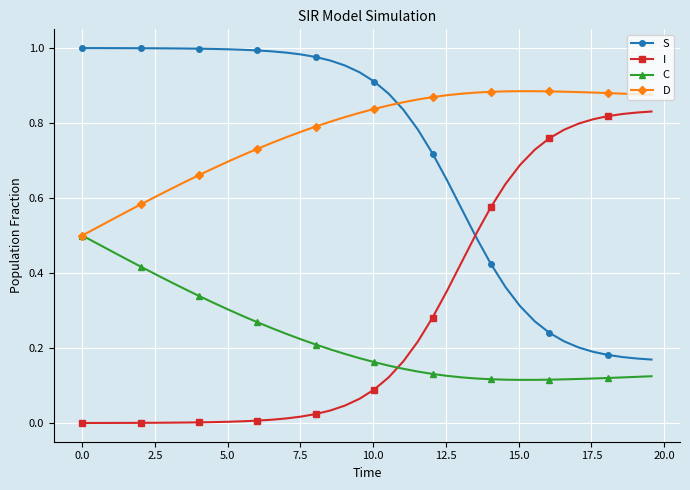

True or false: D has more than 0 points higher than both neighbors.

True